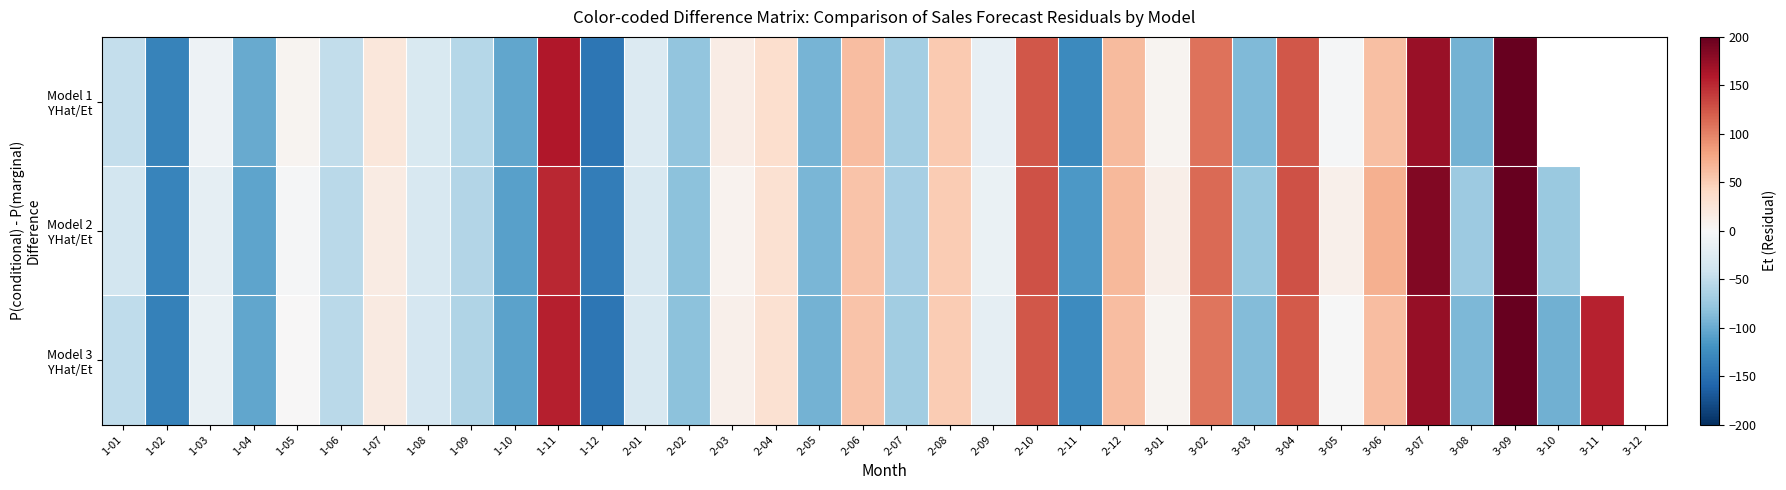

What is the total value across all series at 3-02?

329.2